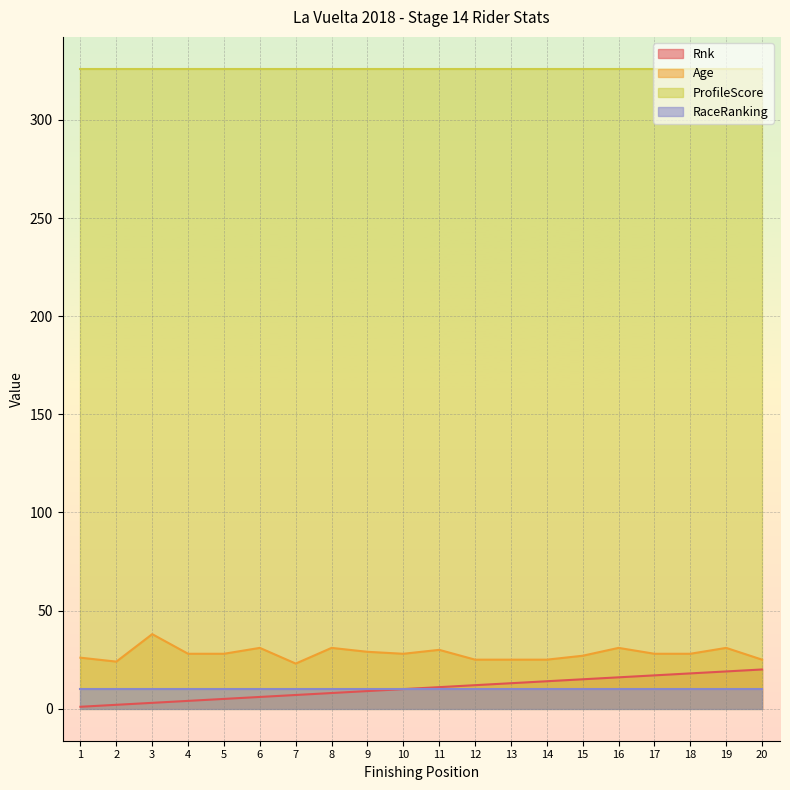

What is the difference between the highest and lowest values at 15?

316